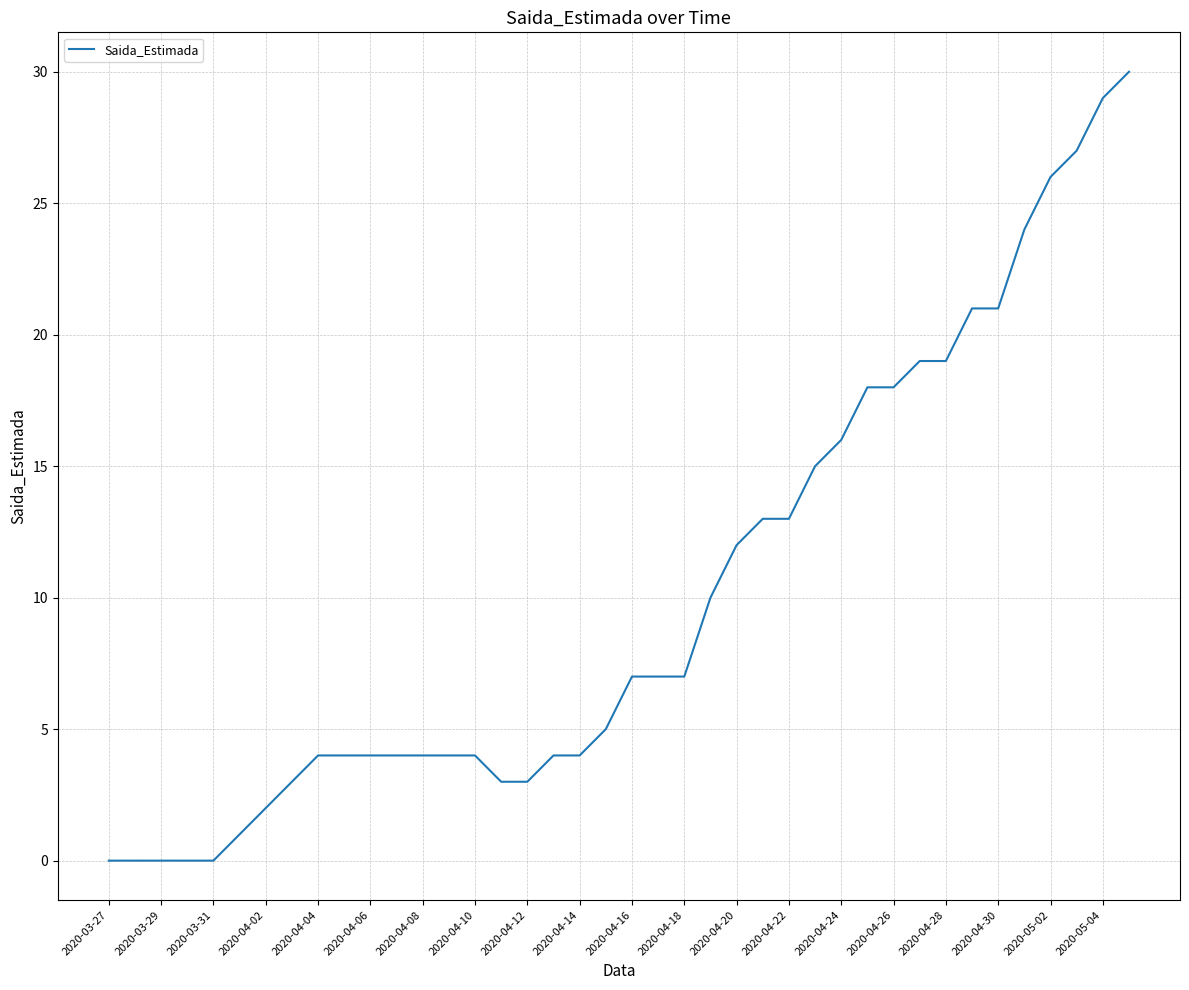

What is the difference between the maximum and minimum values?

30